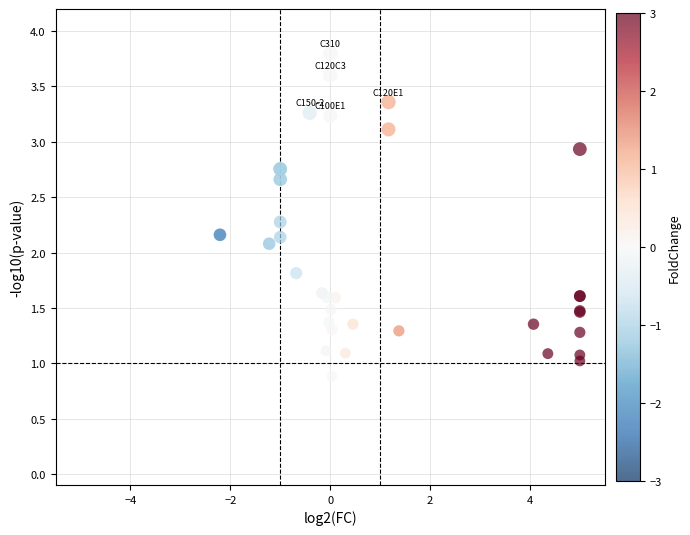

What Y value in the scatter plot is closest to 2?

2.1